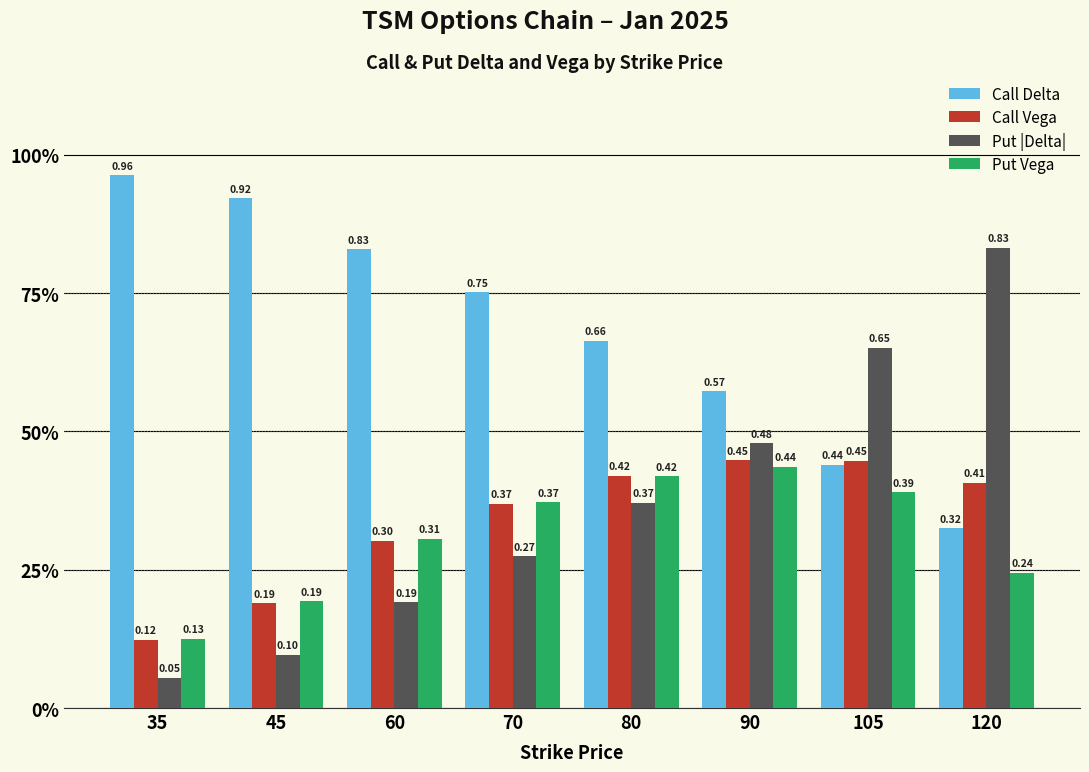

At which category does the chart reach its peak across all series?

35